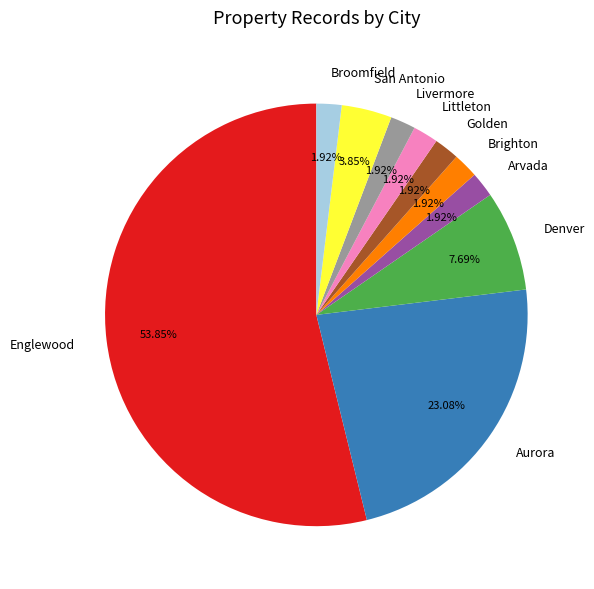

What is the ratio of the value at Brighton to the value at Livermore?

1.0